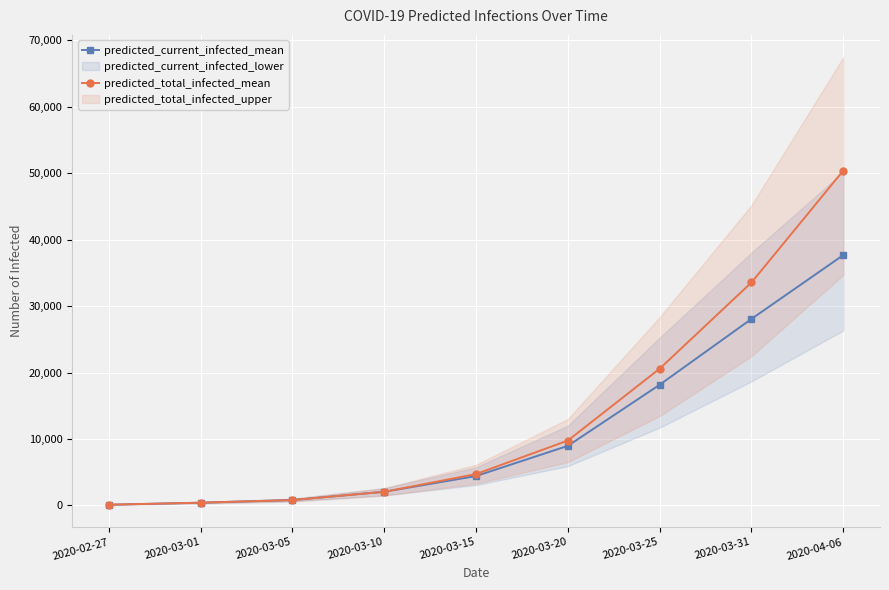

What is the highest value of the predicted_current_infected_mean series?

37676